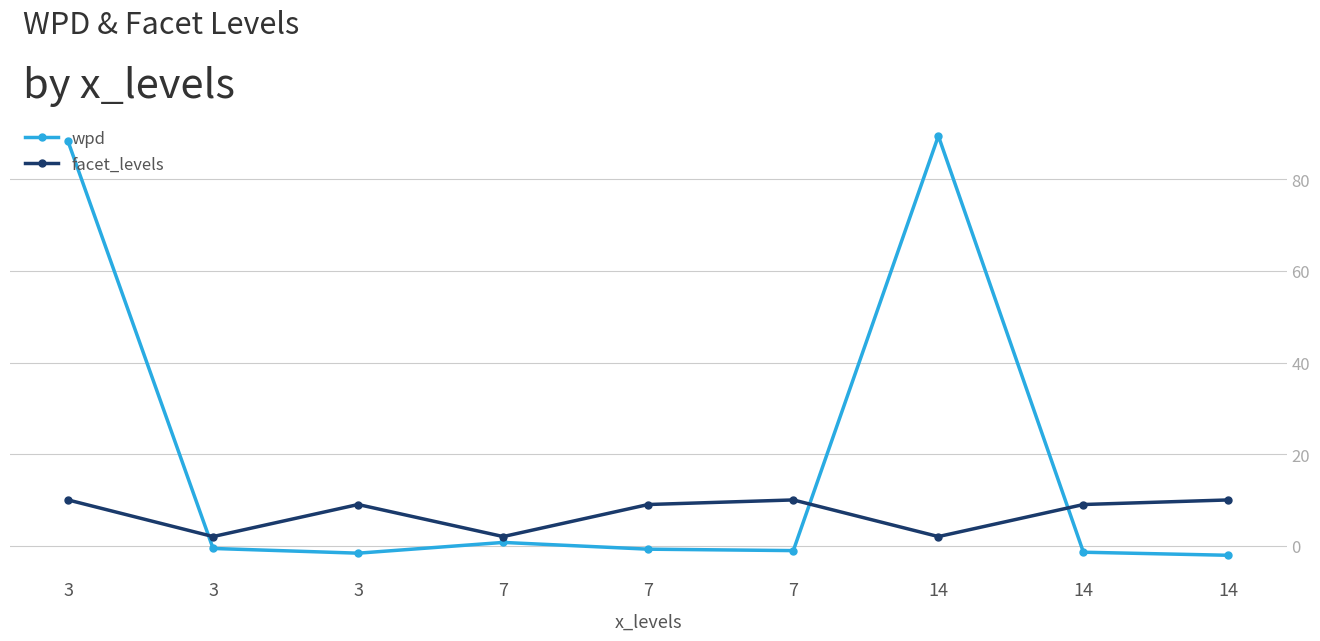

What is the total value across all series at 14?

91.5